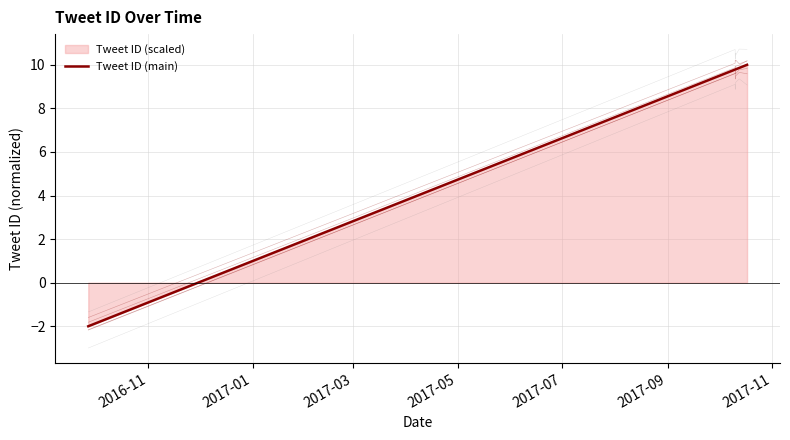

What is the difference between the maximum and minimum values?

12.0